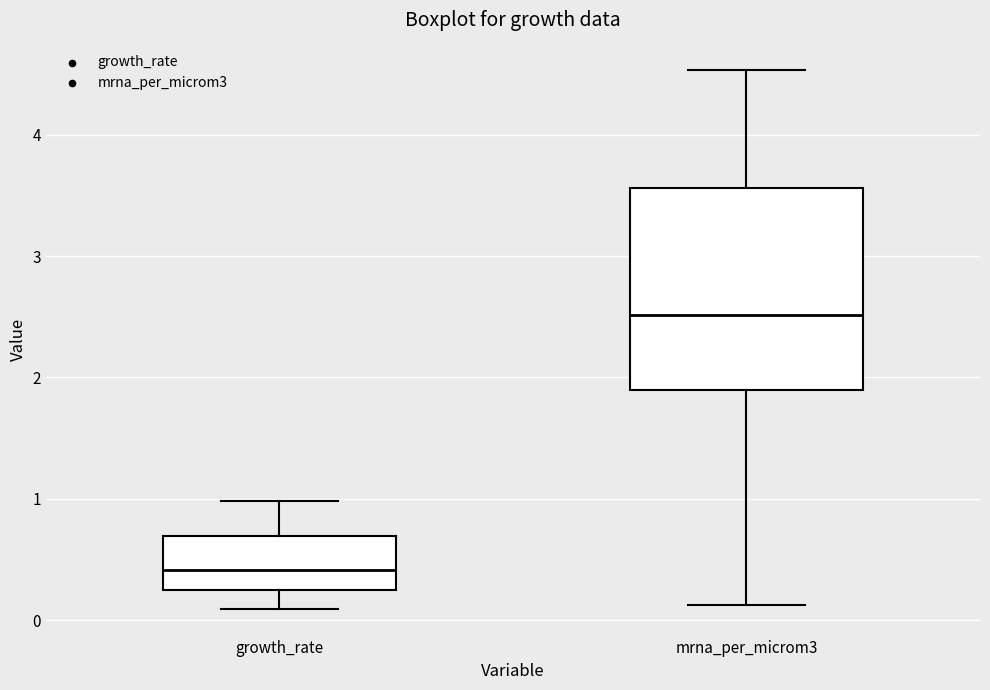

Which box's median line is the highest?

mrna_per_microm3